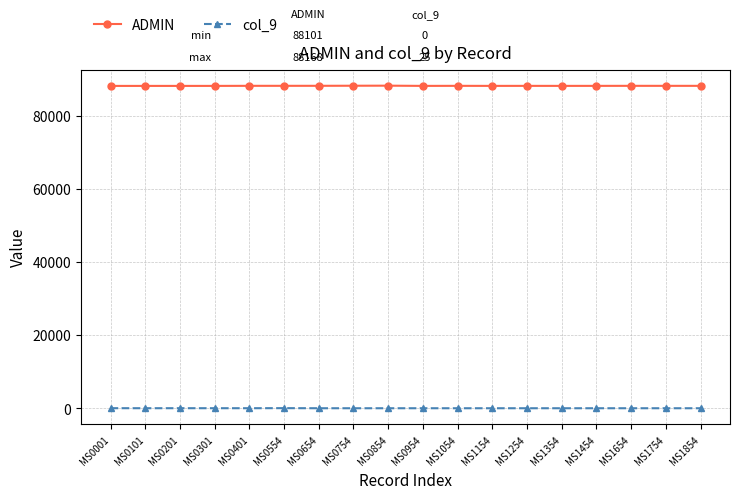

True or false: col_9 and ADMIN cross at least once.

False